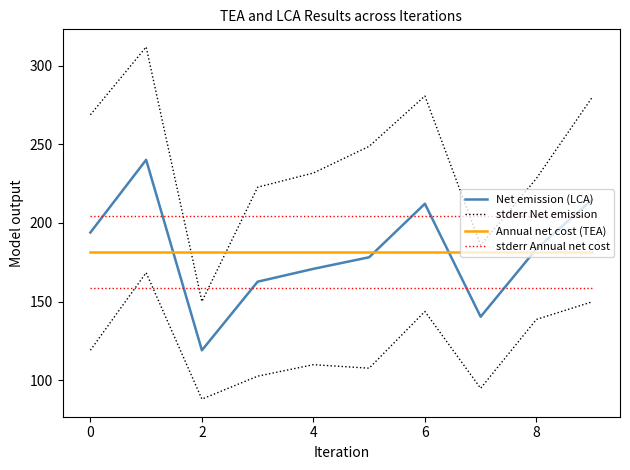

How many interior local peaks does the stderr Net emission series have?

2